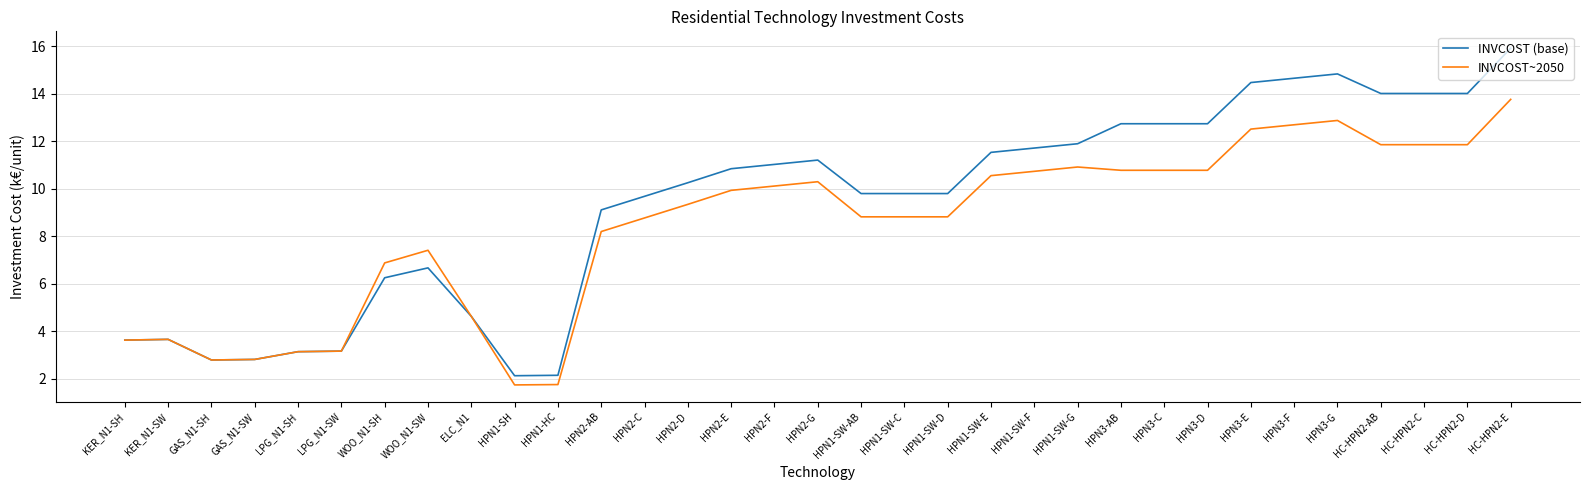

What is the total value across all series at HPN1-SW-F?

22.4